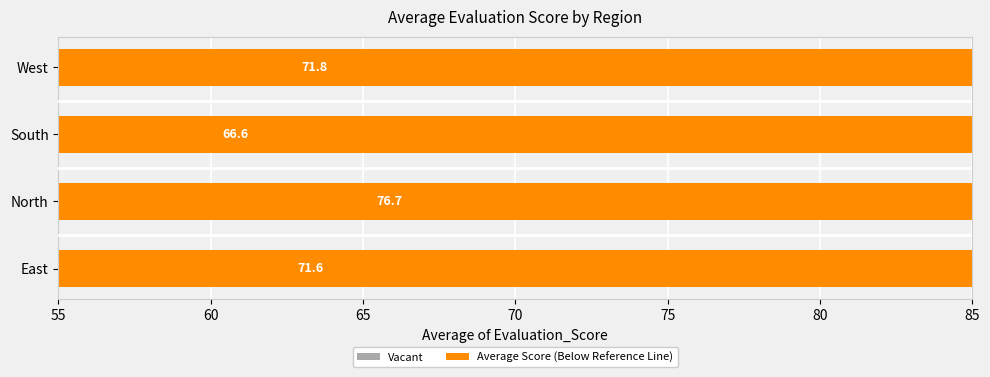

What is the value of the 4th bar from the left?

71.8